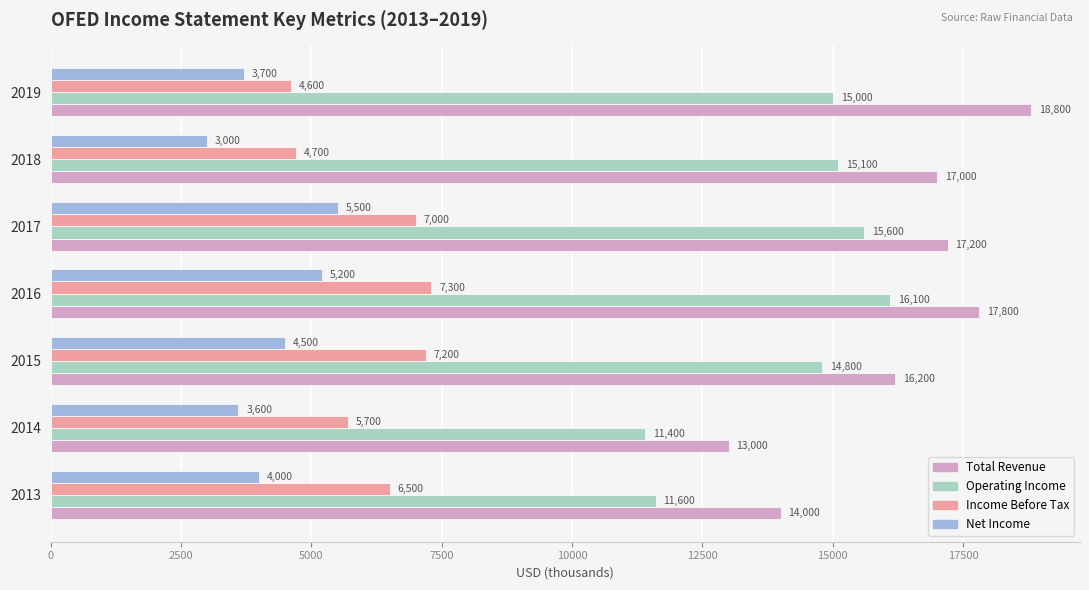

Where is Total Revenue nearest to the value 15900?

2015